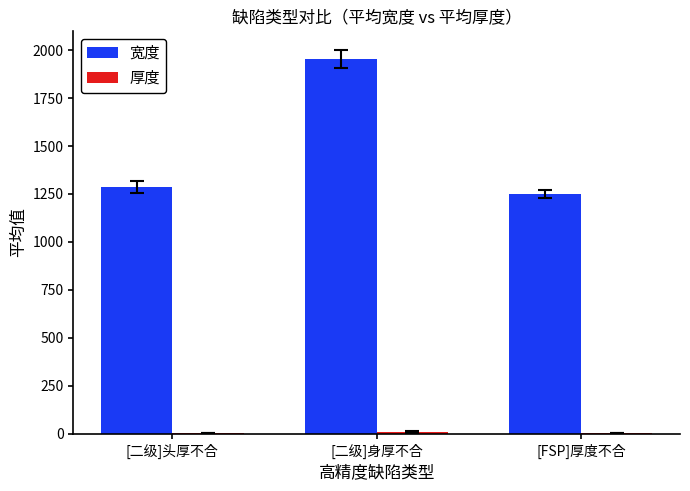

Which series has the largest total across all categories?

宽度